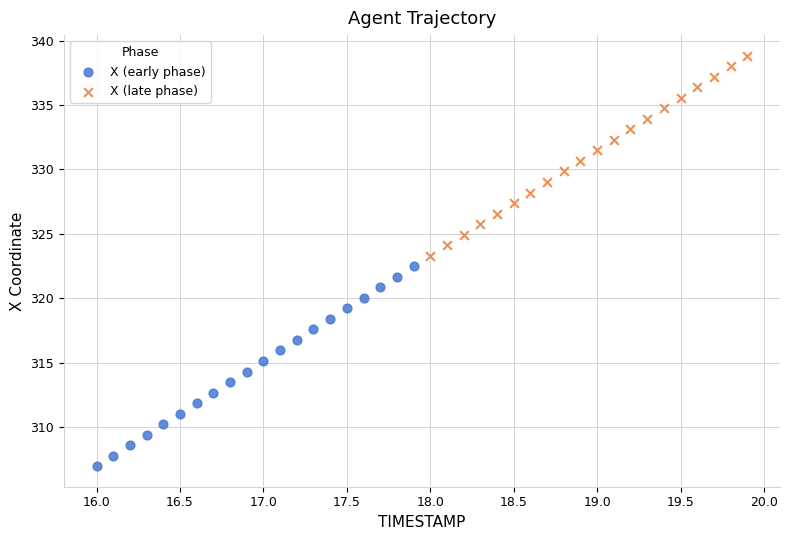

What are all the series names shown in the legend?

X (early phase), X (late phase)